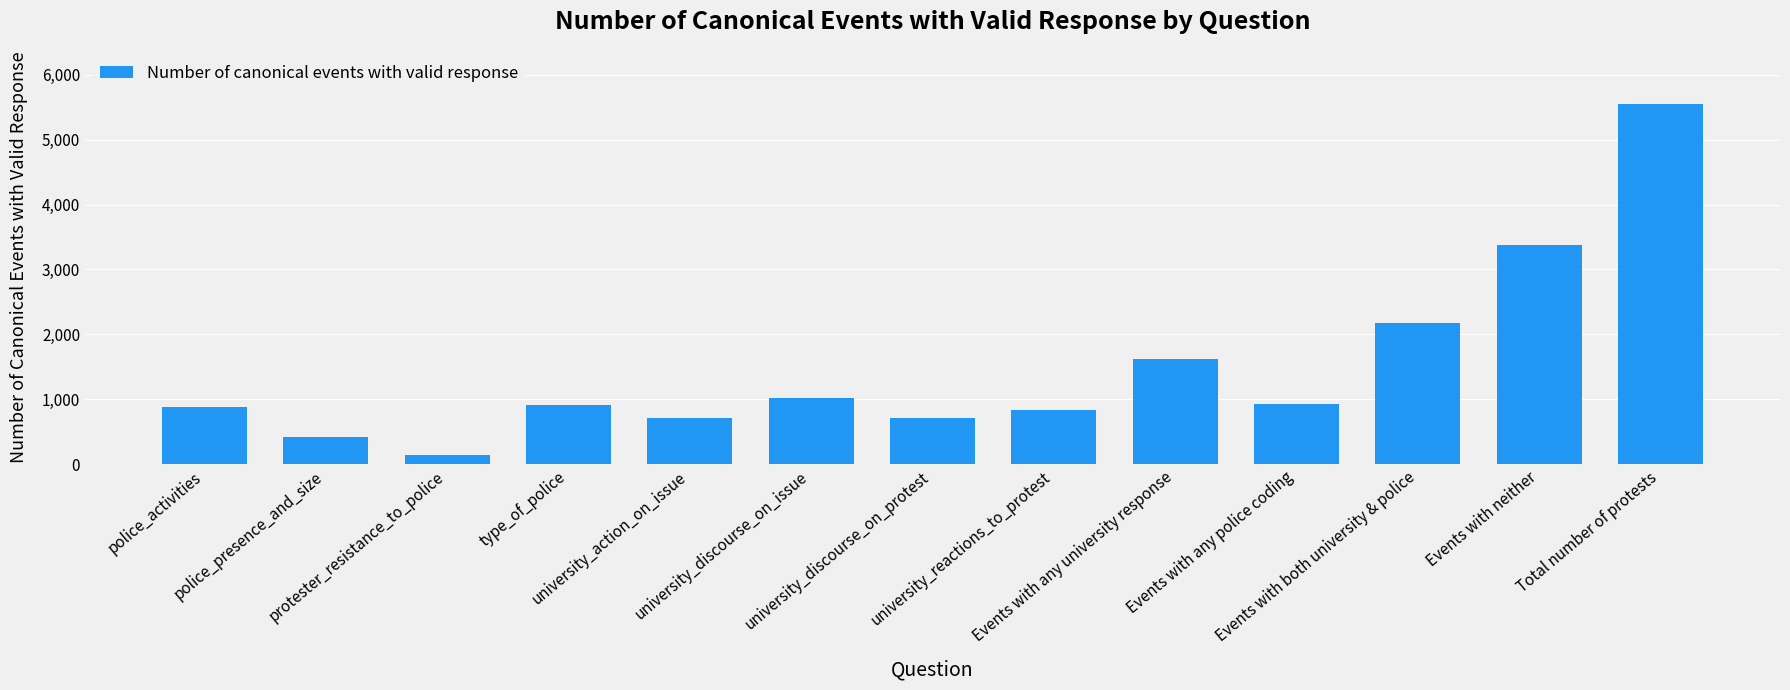

What is the difference between the second highest and minimum values?

3240